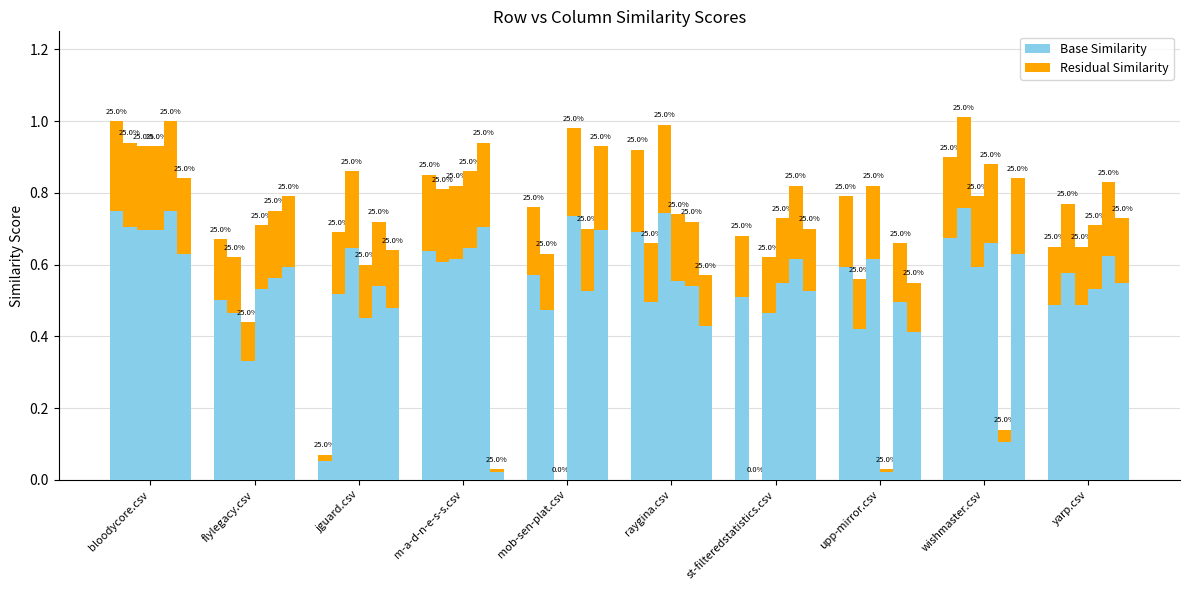

True or false: jguard.csv has a value of 0.6 at upp-mirror.csv.

True